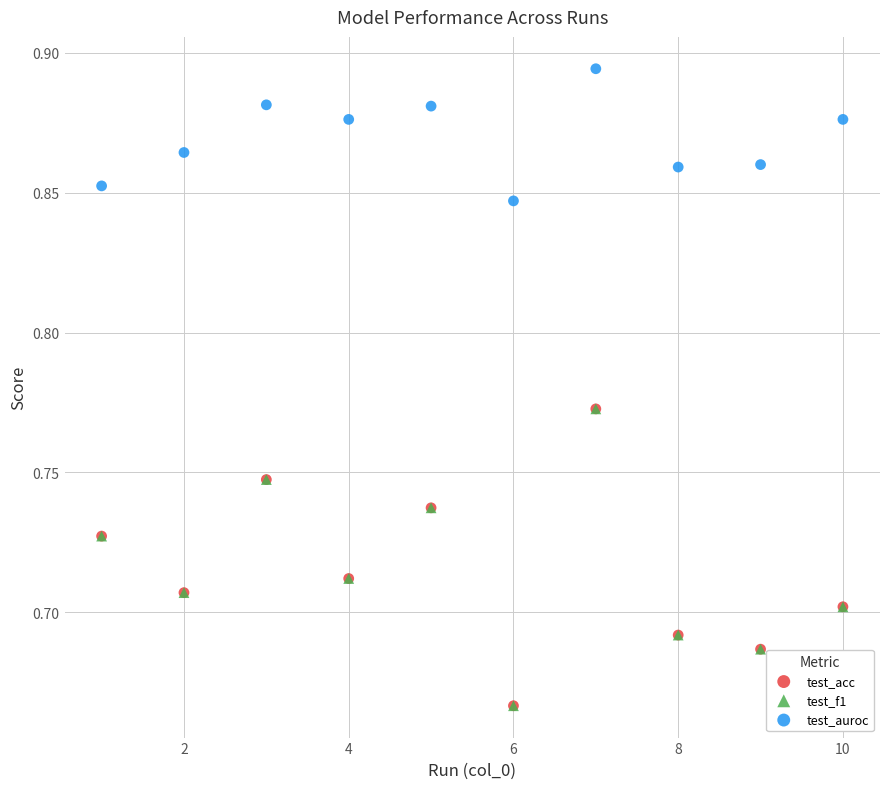

What are all the series names shown in the legend?

test_acc, test_f1, test_auroc